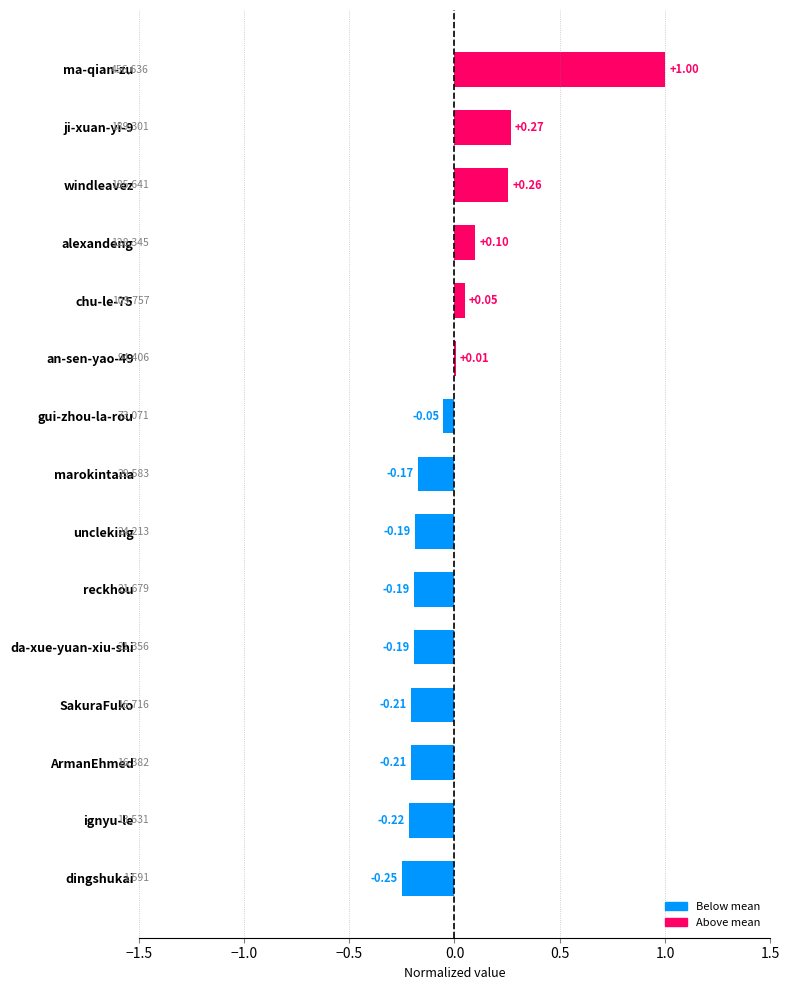

Which label corresponds to the largest value in the chart?

ma-qian-zu